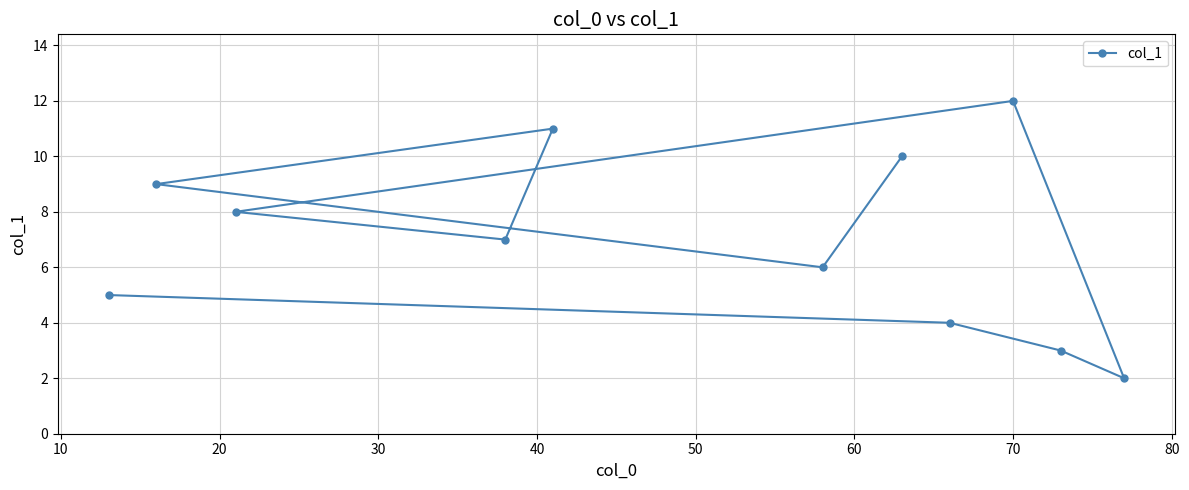

What is the greatest value displayed?

12